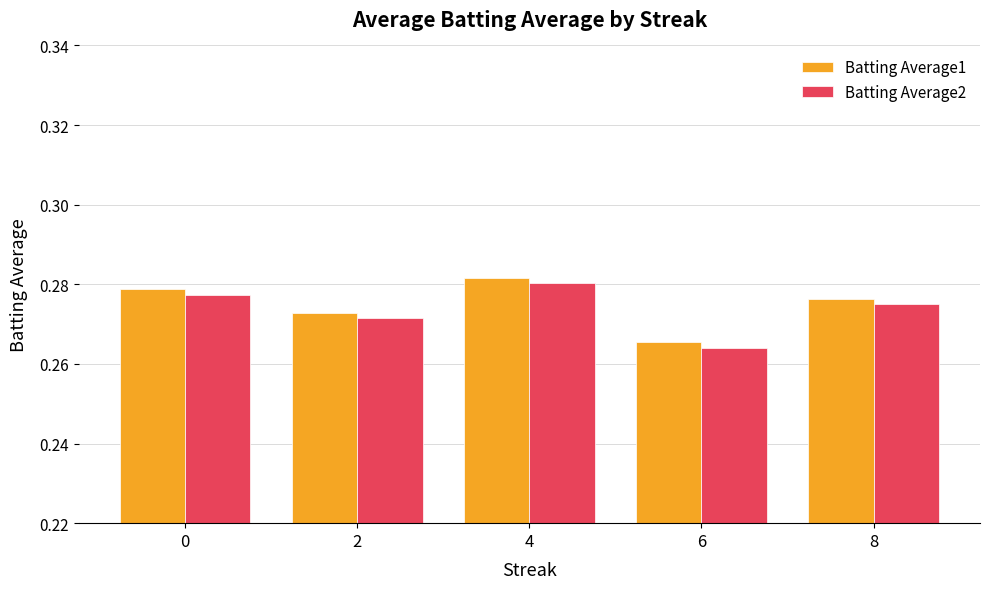

At which category does the chart reach its peak across all series?

4